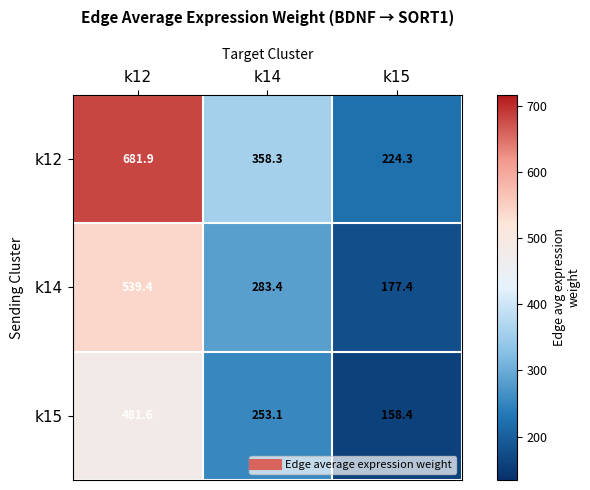

What is the spread (max minus min) of values at k12?

200.3